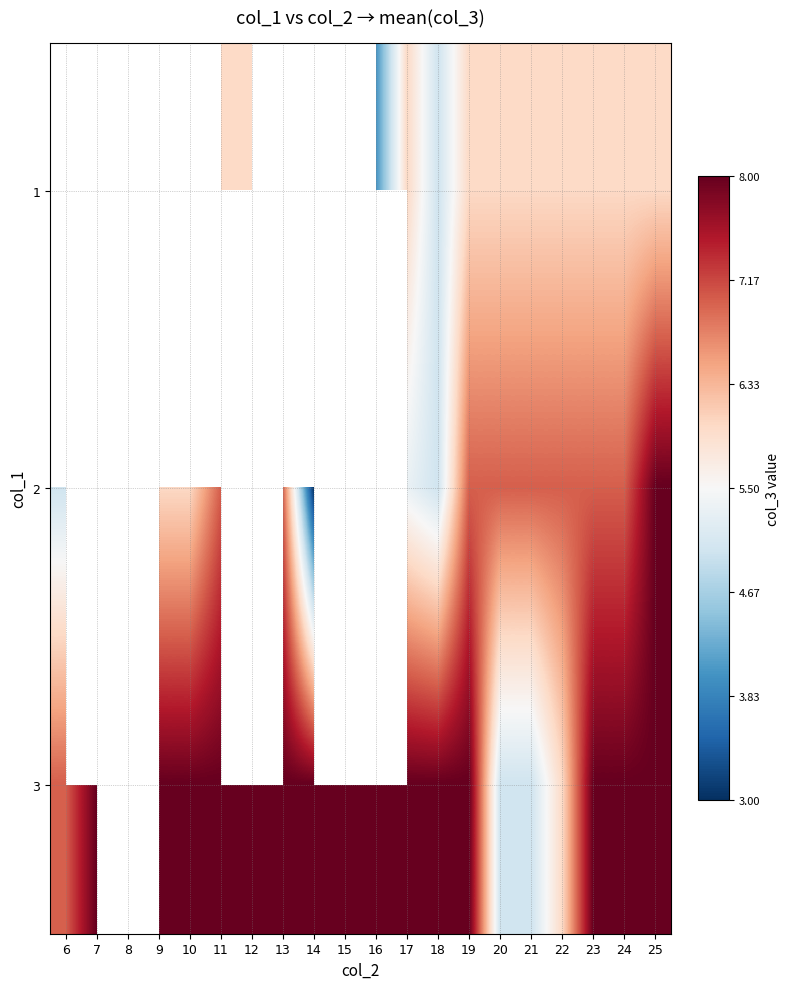

How many data points does each series have?

20